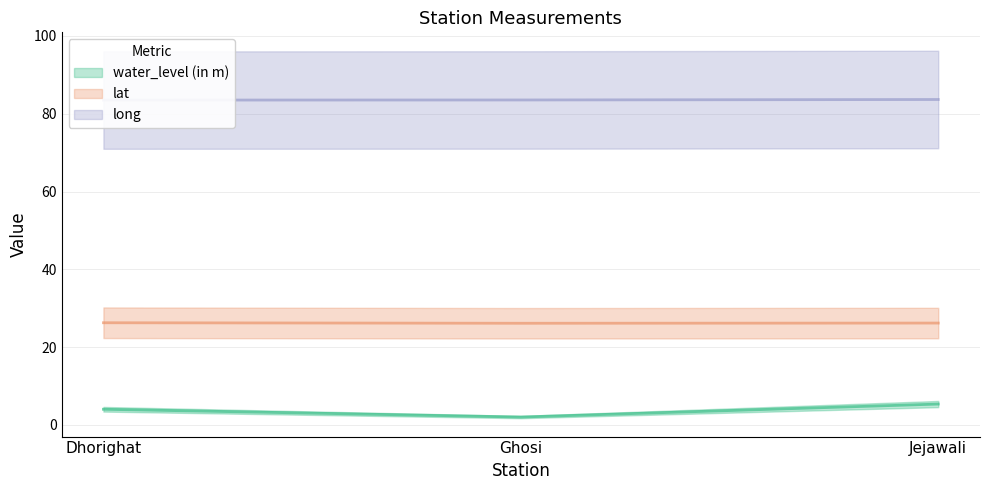

What is the total value across all series at Jejawali?

115.2